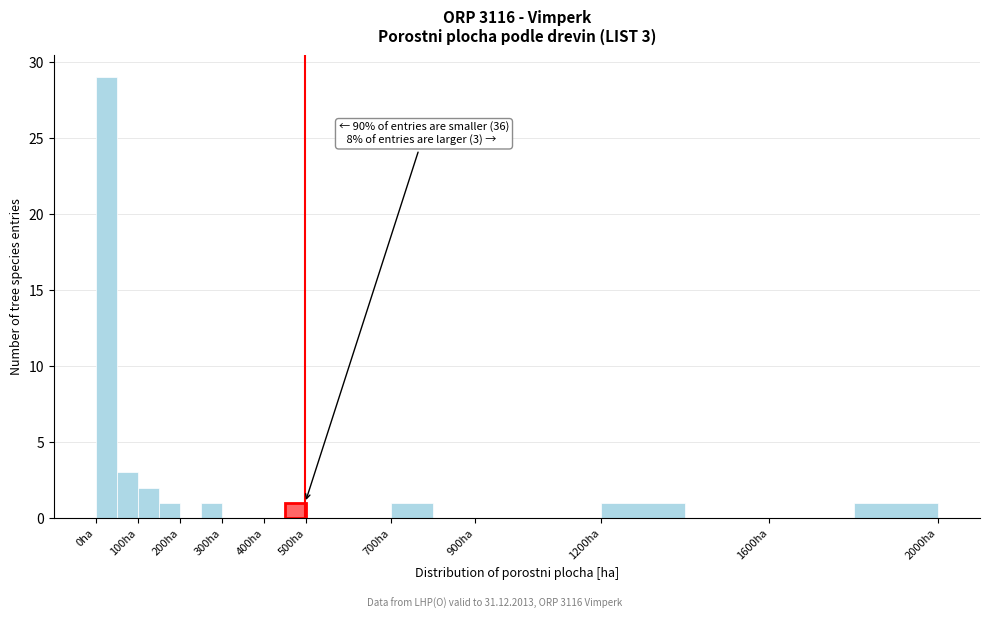

Over which range of the x-axis is the bar tallest?

0 to 50